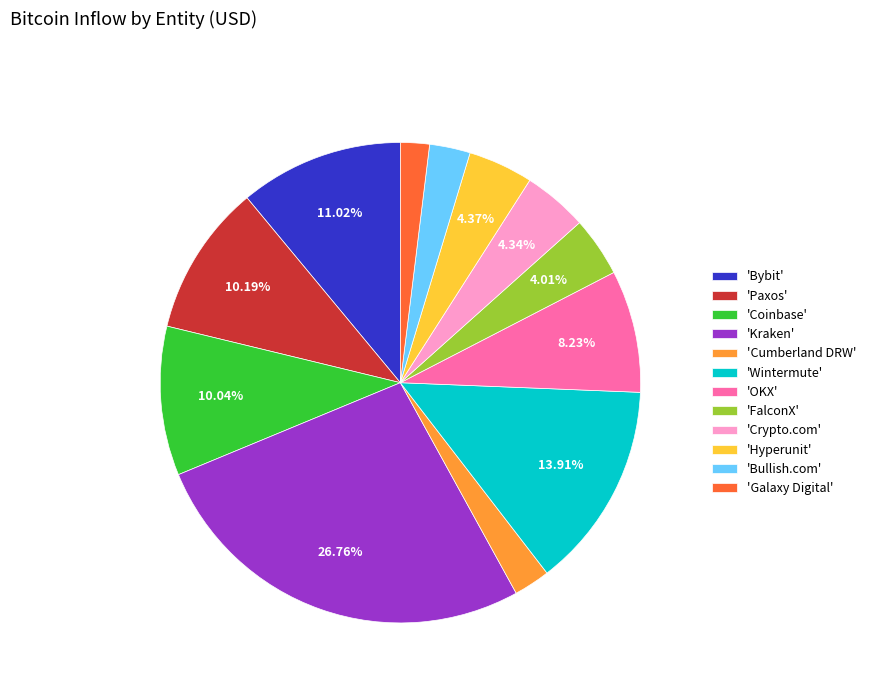

Approximately how many times larger is the value at 'Bullish.com' compared to 'Coinbase'?

0.3